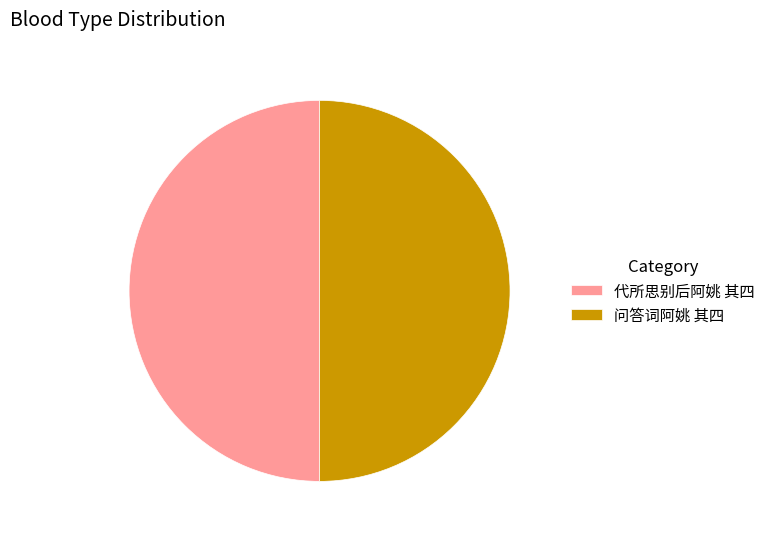

The 代所思别后阿姚 其四 slice represents 39% of the pie. True or false?

False